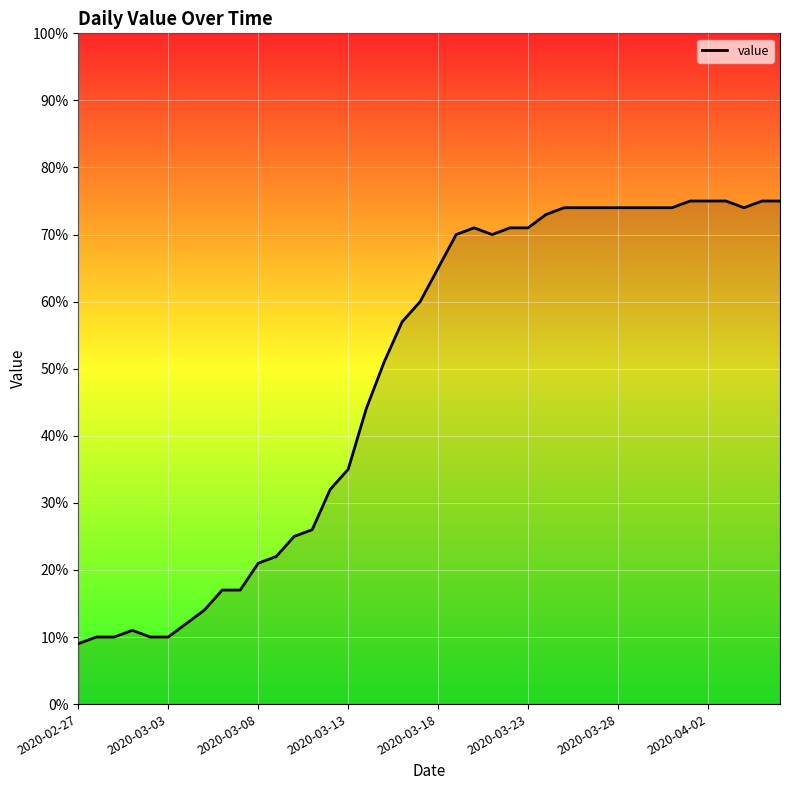

What is the minimum value shown in the chart?

9